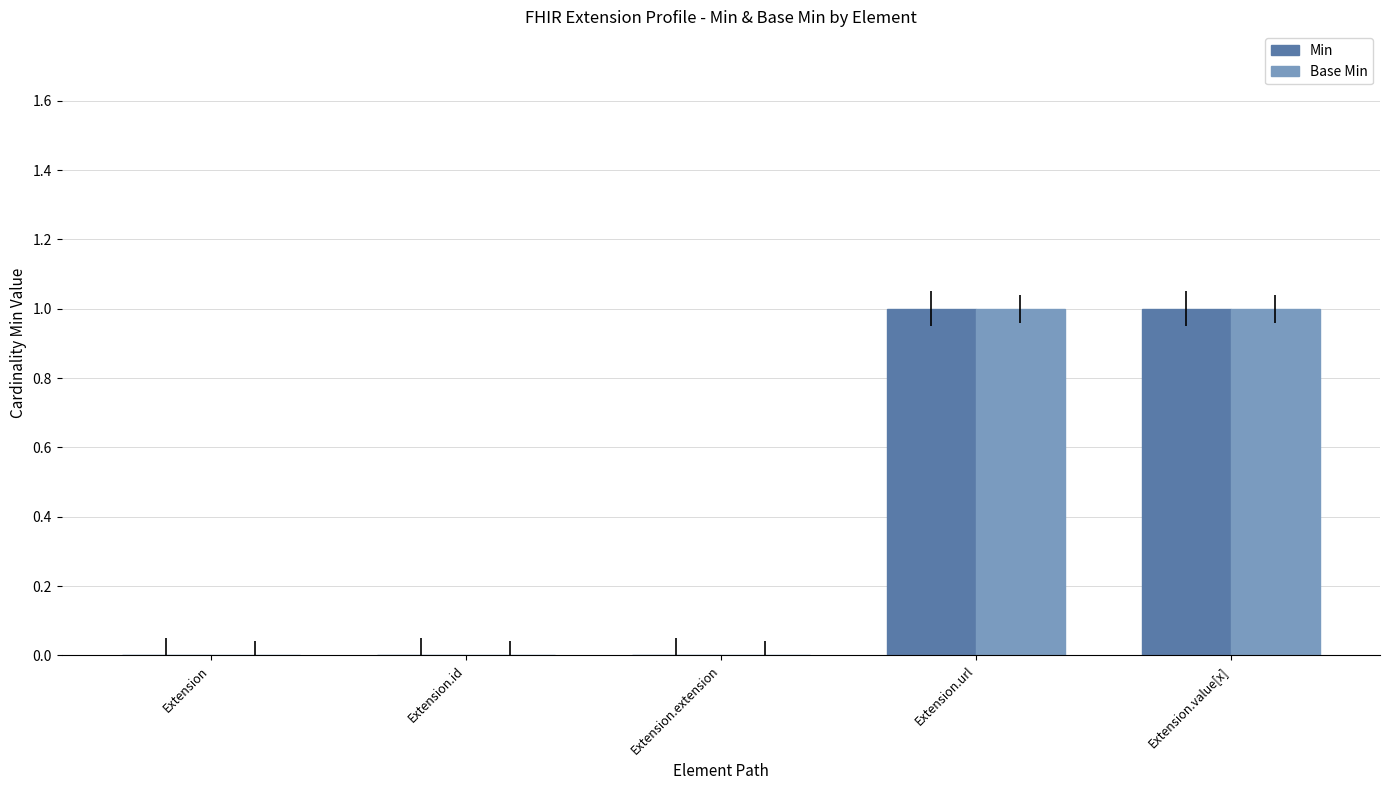

How many groups of bars are there?

5